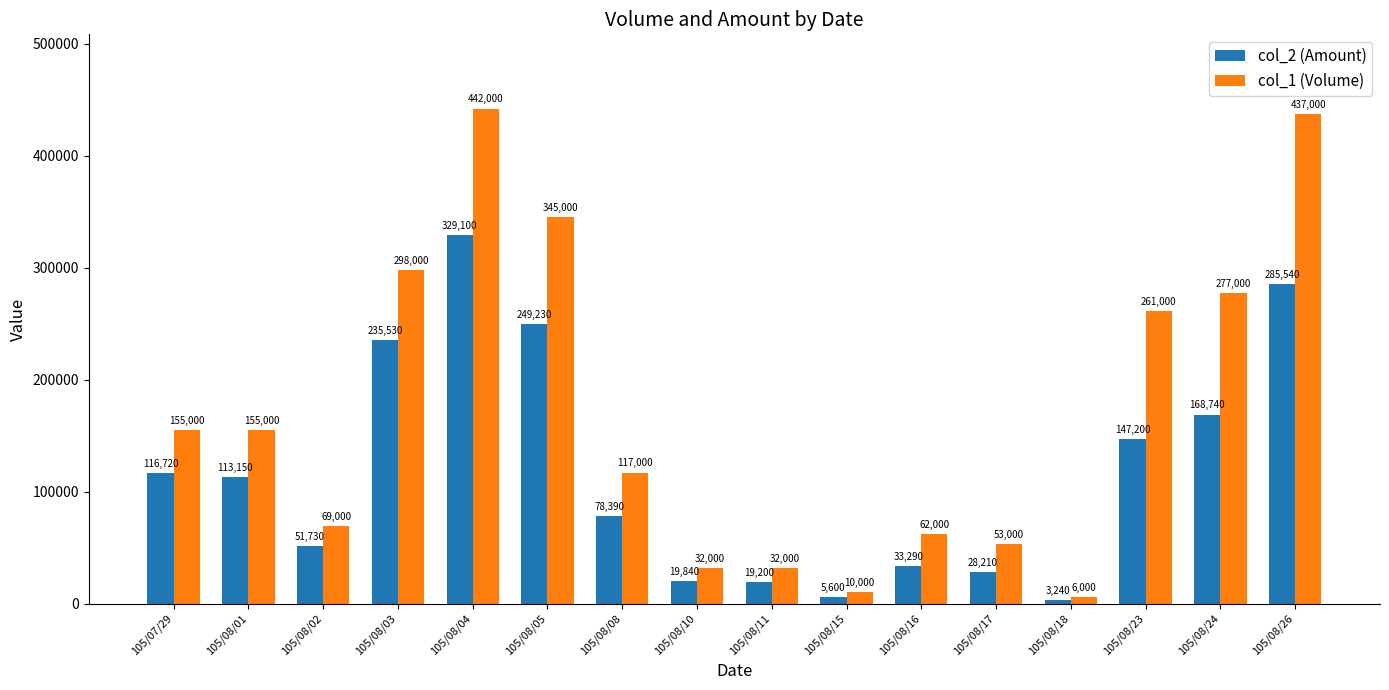

What is the difference between the second highest and minimum values in the col_1 (Volume) series?

431000